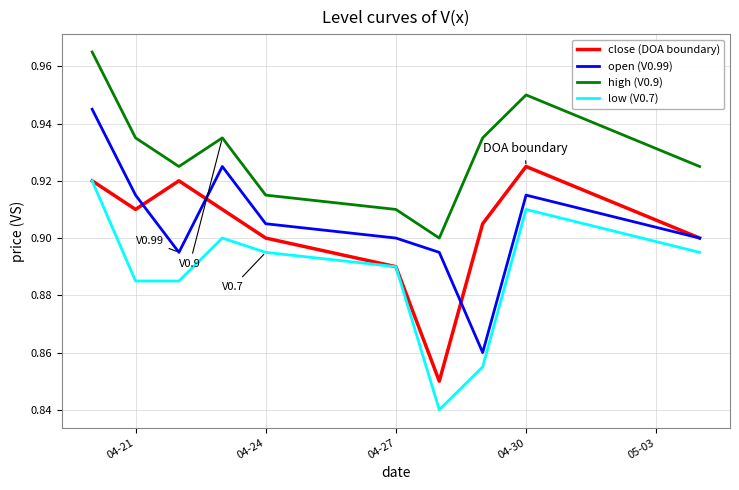

Which series has the largest total across all categories?

high (V0.9)